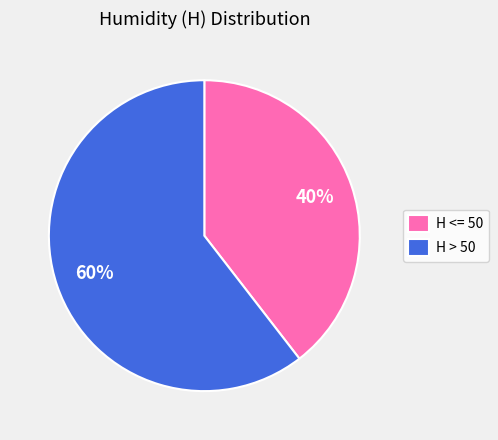

Combined, do H > 50 and H <= 50 account for over 50%?

Yes